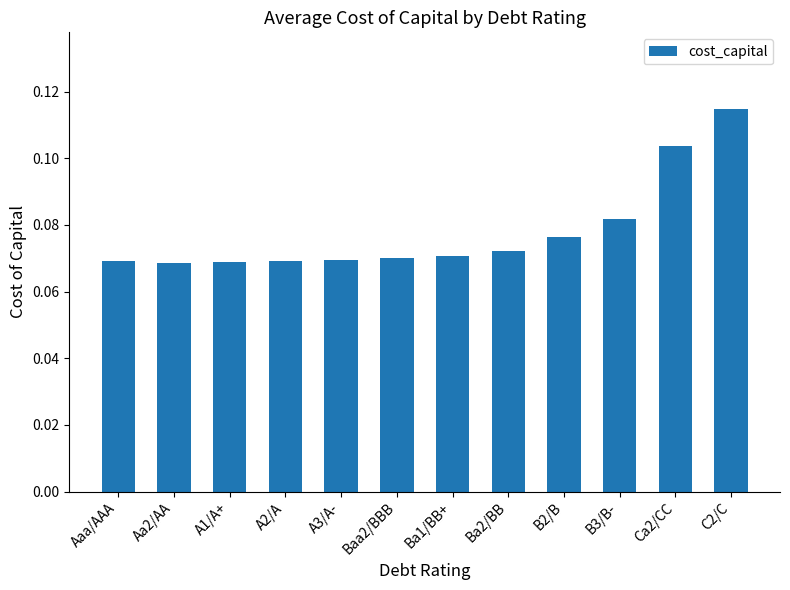

What is the label of the 2nd bar from the right?

Ca2/CC